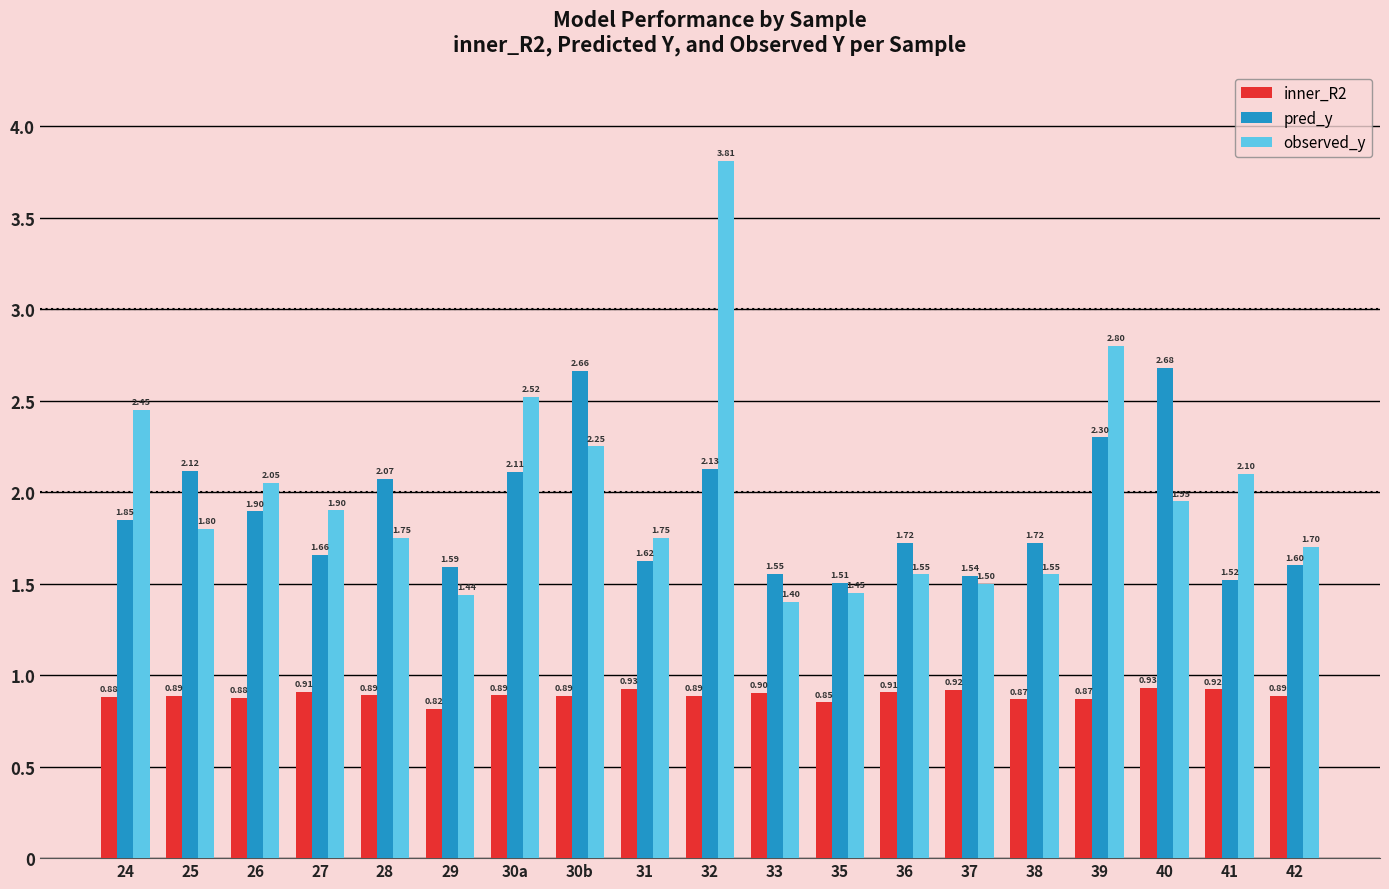

The value of pred_y at 42 is 1.6. True or false?

True